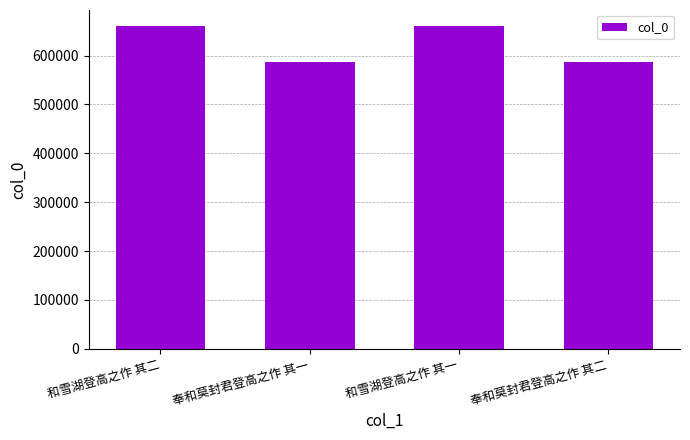

What is the minimum value shown in the chart?

586266